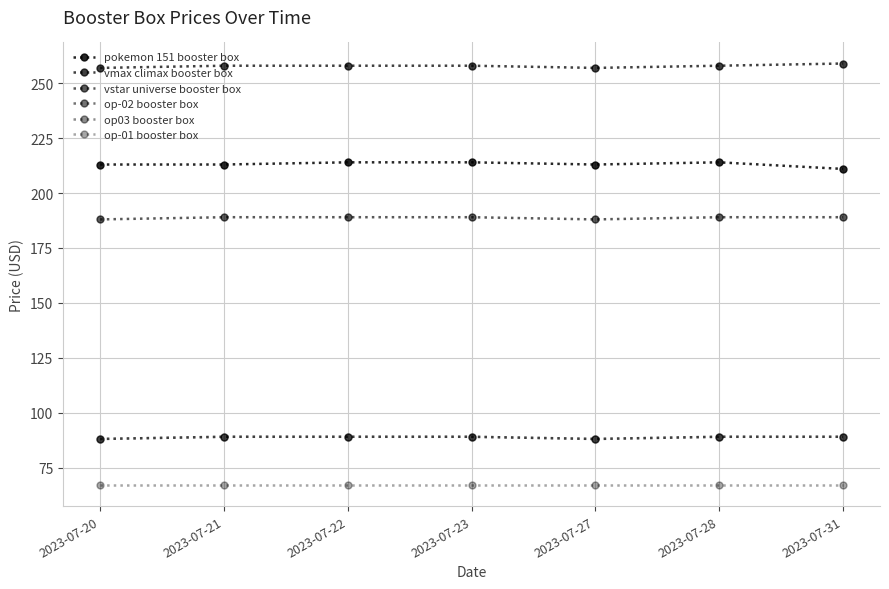

How many lines are shown in the chart?

6